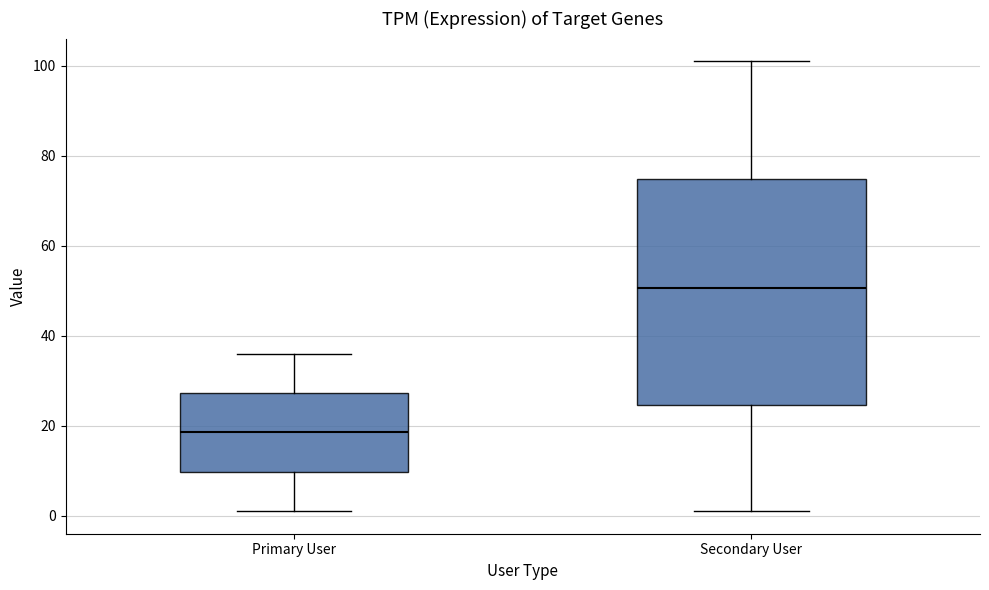

Where is the upper edge of the box for Secondary User on the y-axis? The values are not printed on the chart, so give them approximately, as read against the axis.

74